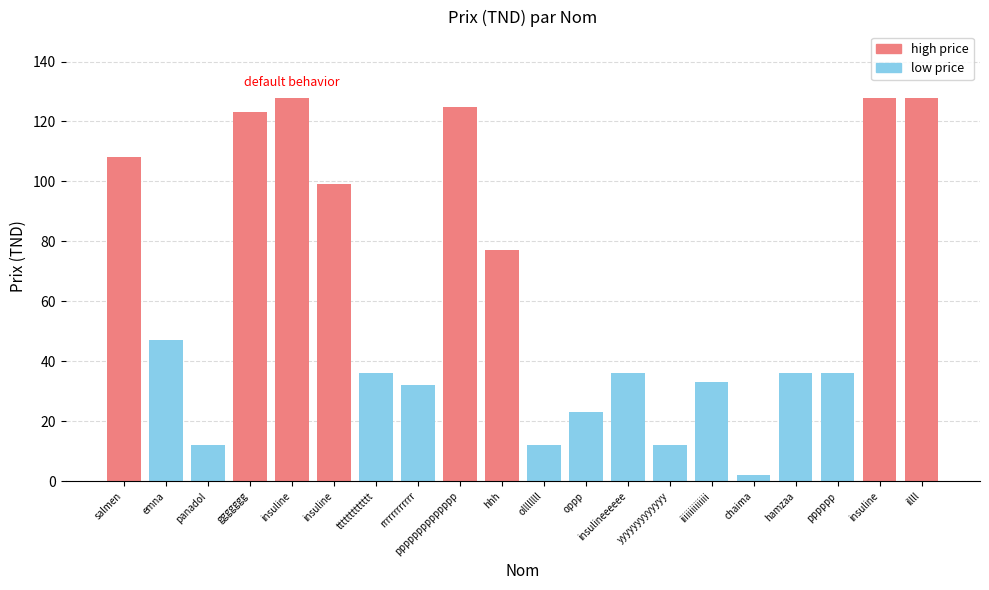

What is the difference between the maximum and minimum values?

126